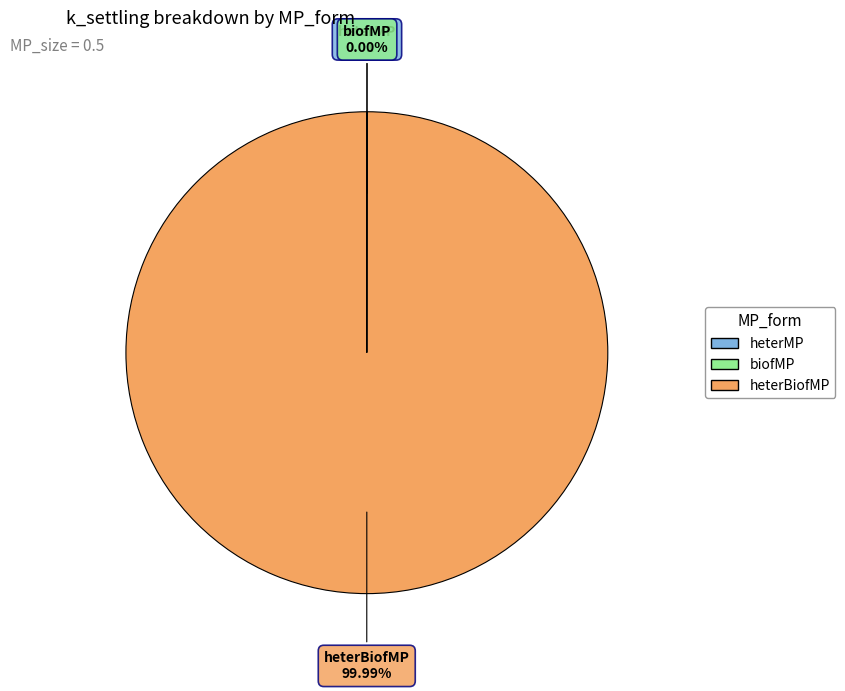

Do heterBiofMP and heterMP together represent more than half of the pie?

Yes